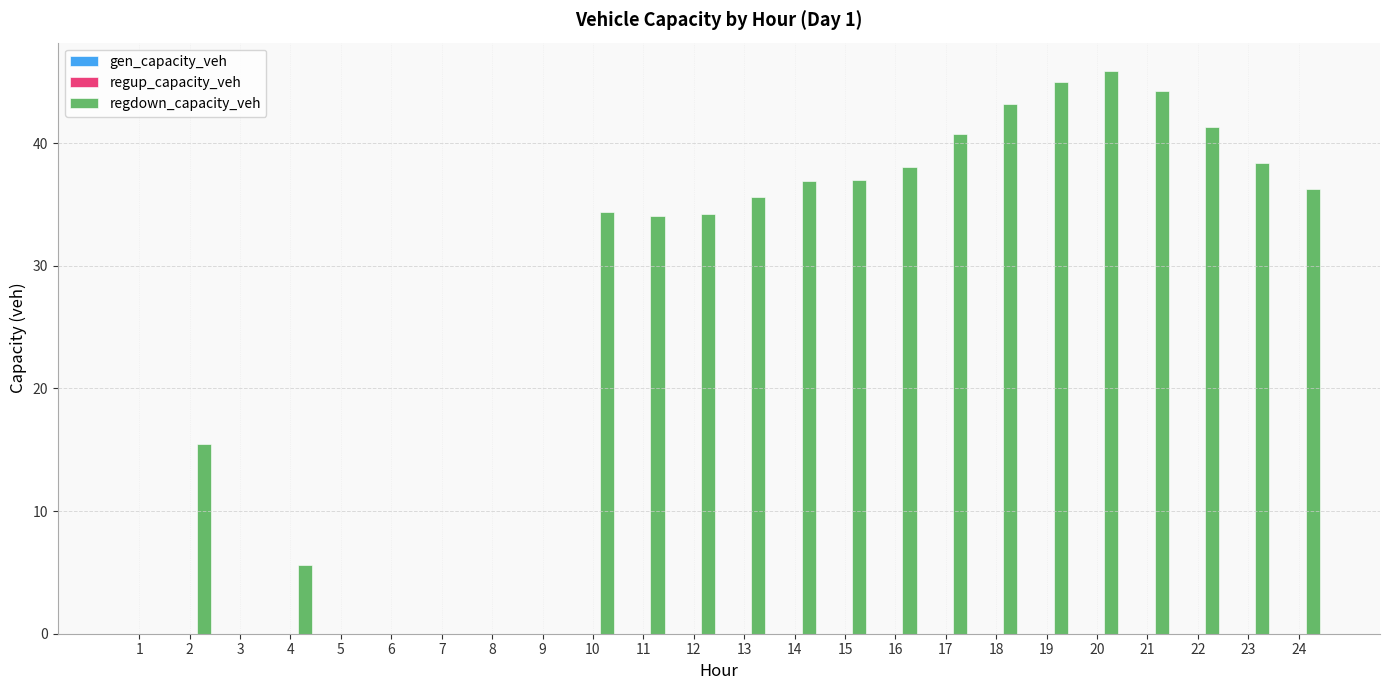

How many data points does each series have?

24